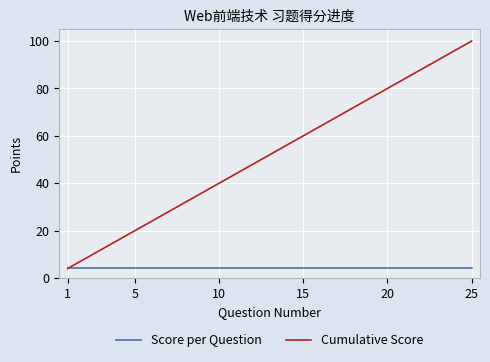

Which series has the largest range (max minus min)?

Cumulative Score